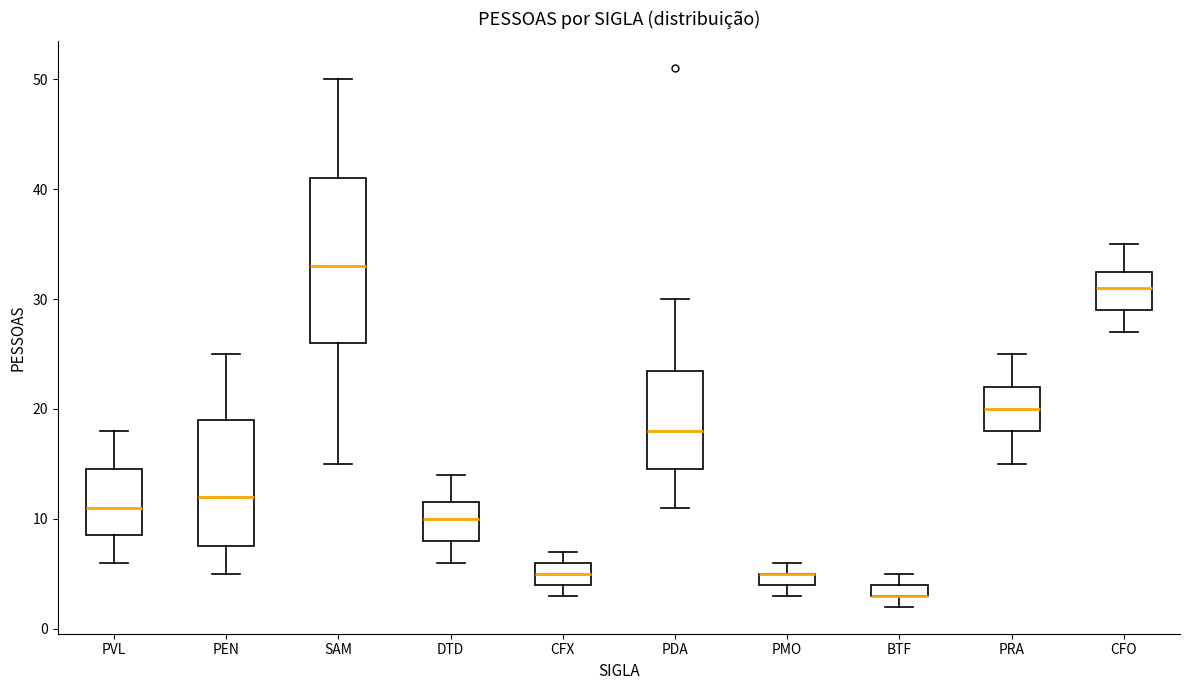

Where does the lower whisker of the box for PVL end on the y-axis? The values are not printed on the chart, so give them approximately, as read against the axis.

6